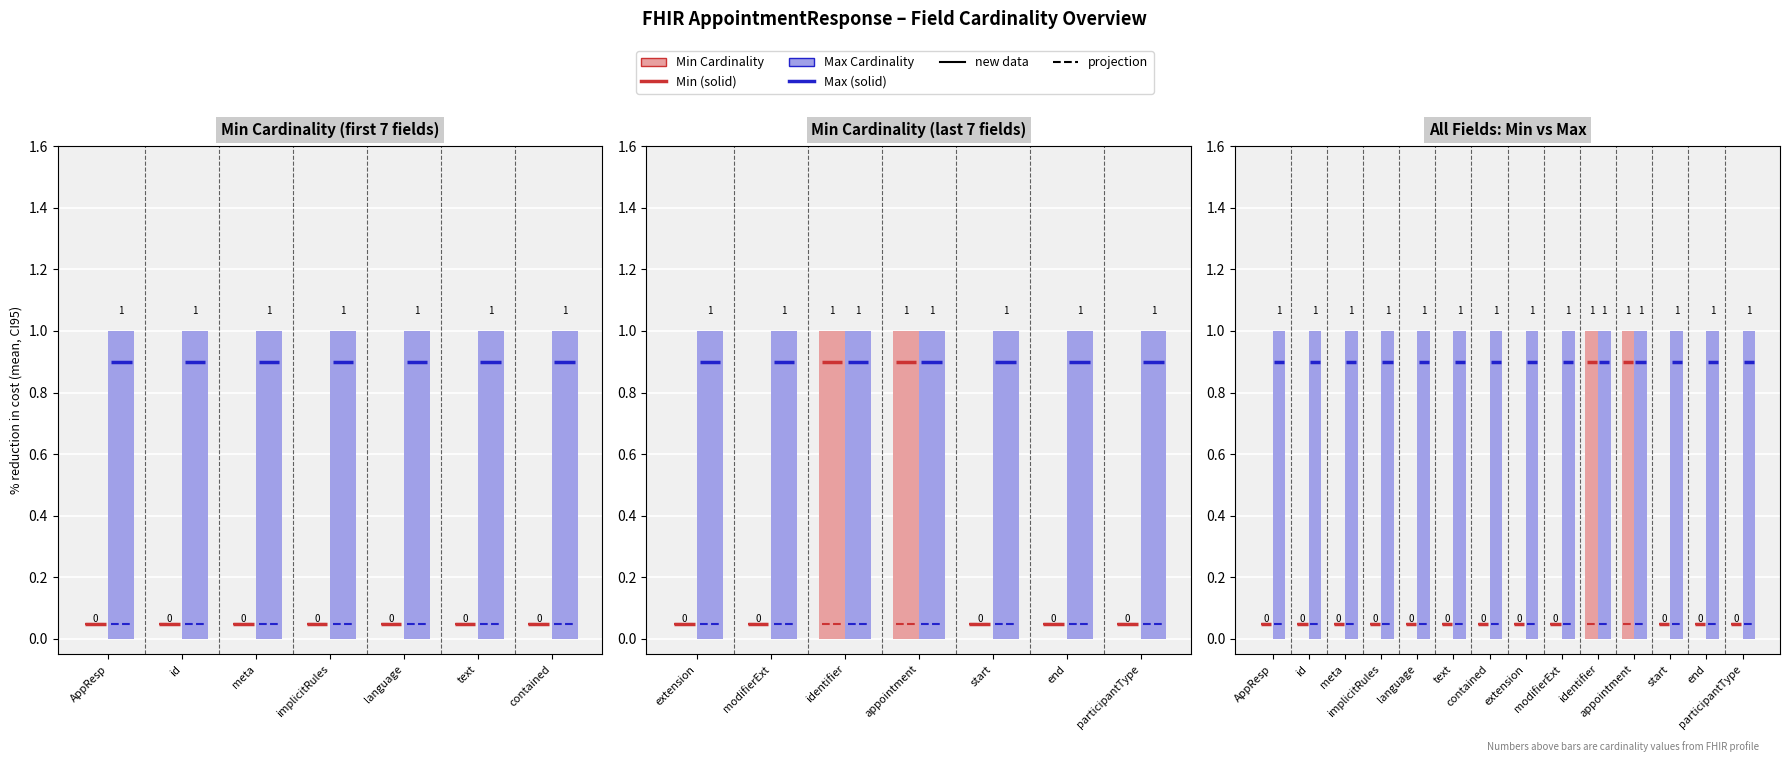

What is the label of the 6th bar from the left?

text